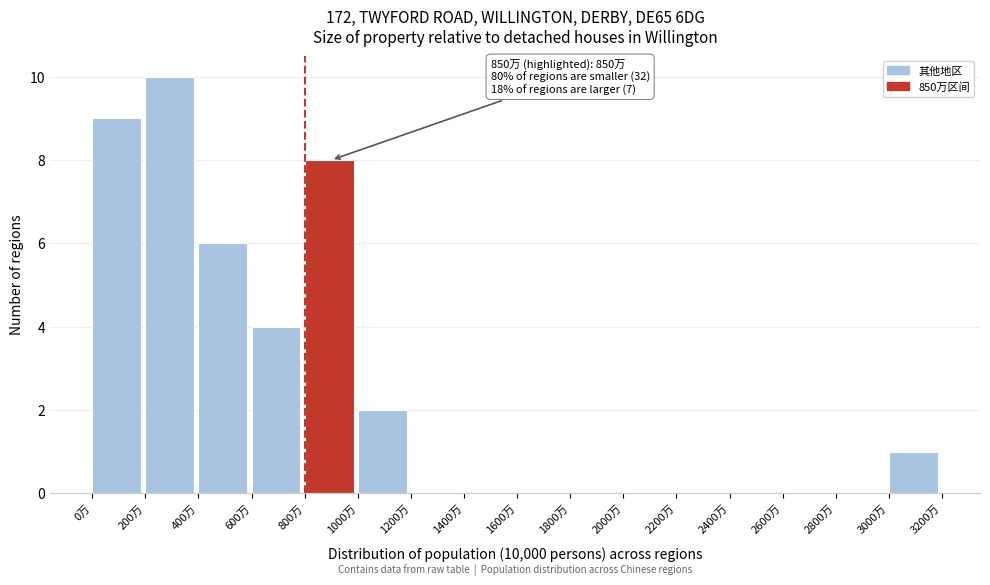

Over which range of the x-axis is the bar tallest?

200 to 400